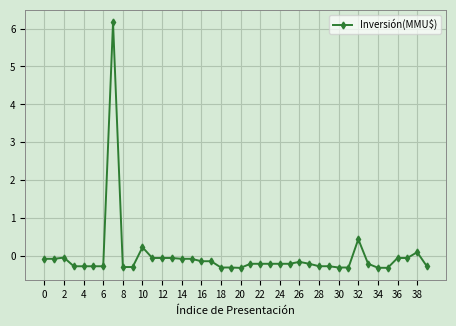

True or false: there are more than 1 points higher than both neighbors.

True